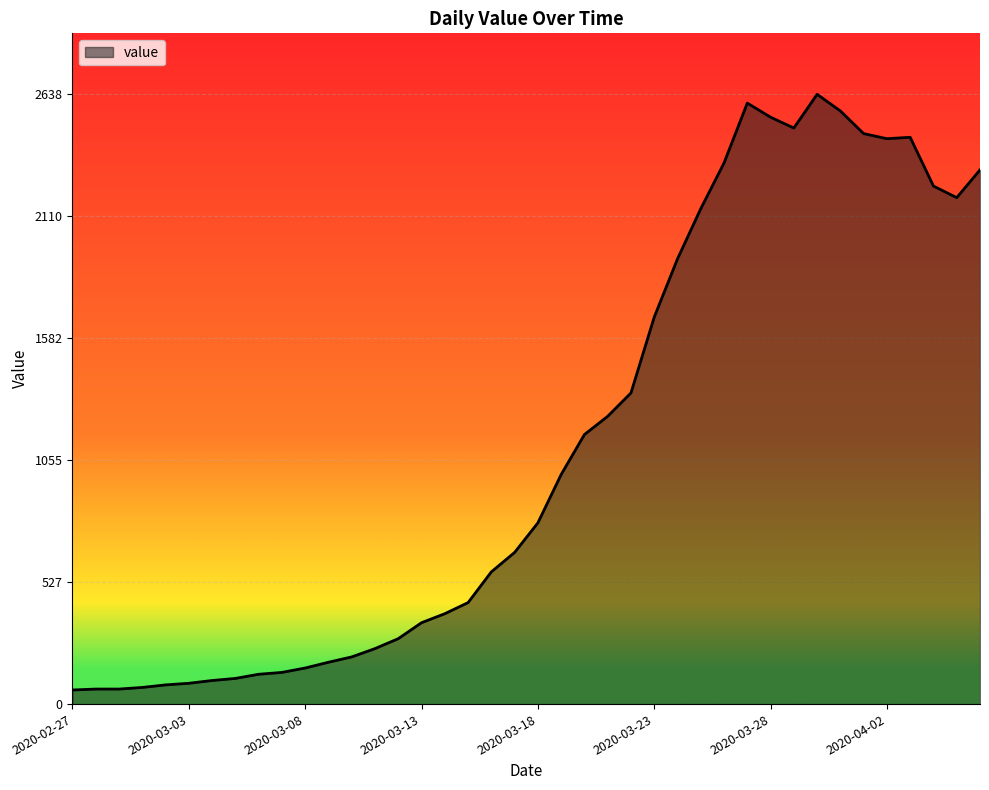

What is the smallest value displayed?

61